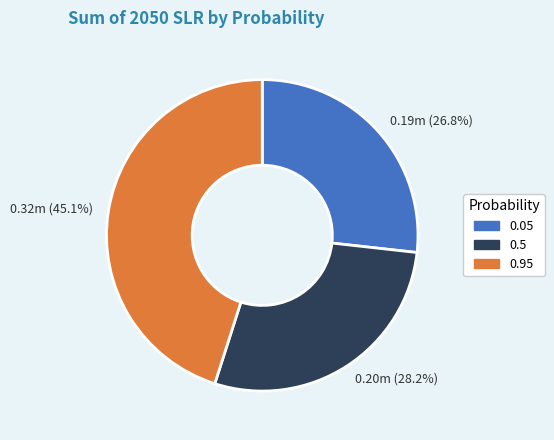

Count the number of slices in the pie.

3